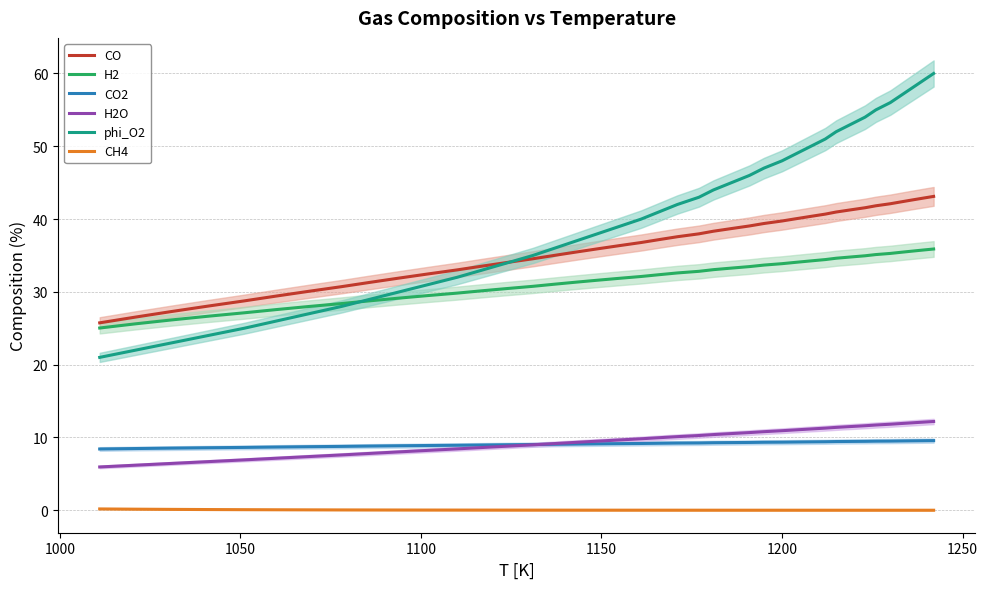

At how many categories does at least one series exceed 25?

40